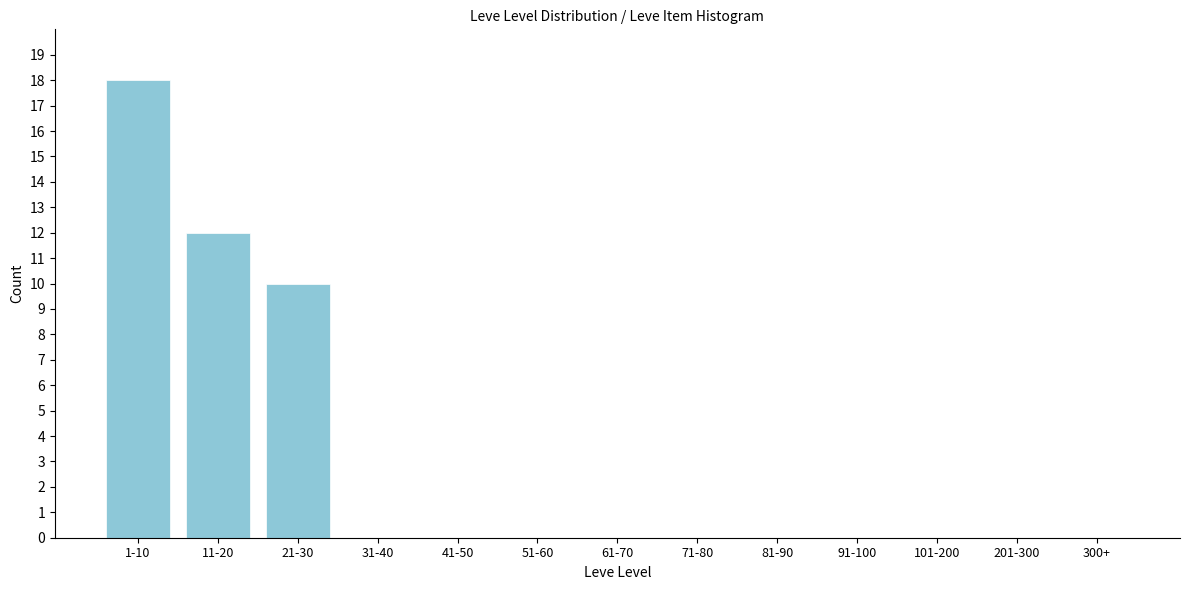

Reading left to right, list all the values displayed in this chart.

1-10=18	11-20=12	21-30=10	31-40=0	41-50=0	51-60=0	61-70=0	71-80=0	81-90=0	91-100=0	101-200=0	201-300=0	300+=0